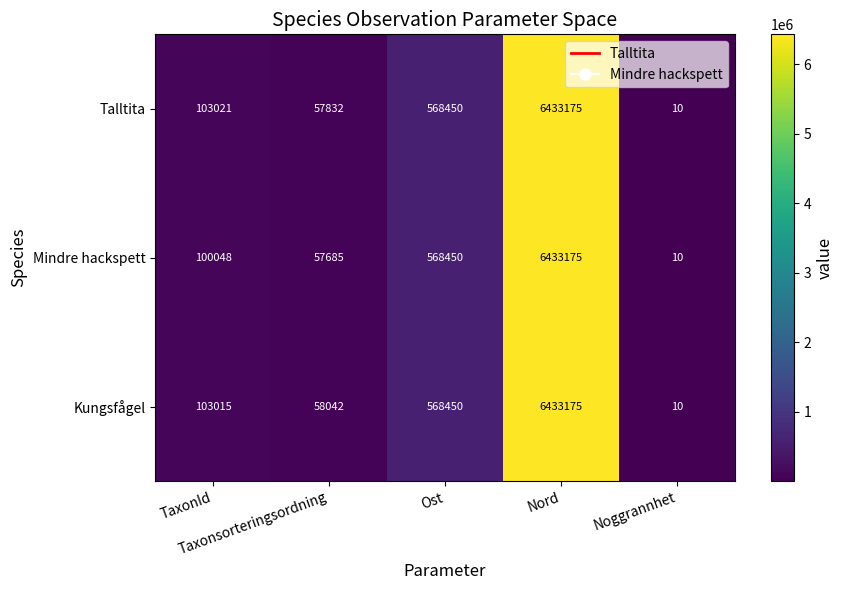

What is the difference between the maximum and minimum values in the Kungsfågel series?

6433165